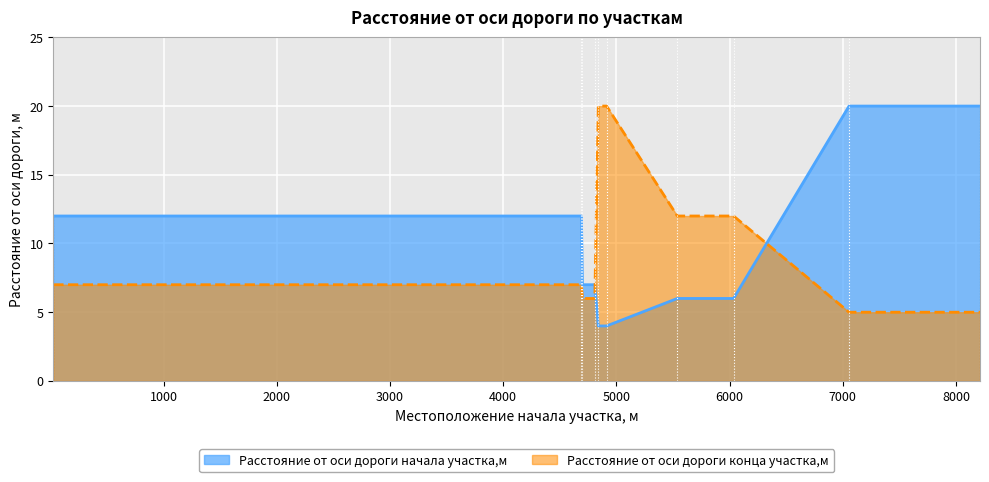

What is the difference between the maximum and second lowest values in the Расстояние от оси дороги конца участка,м series?

15